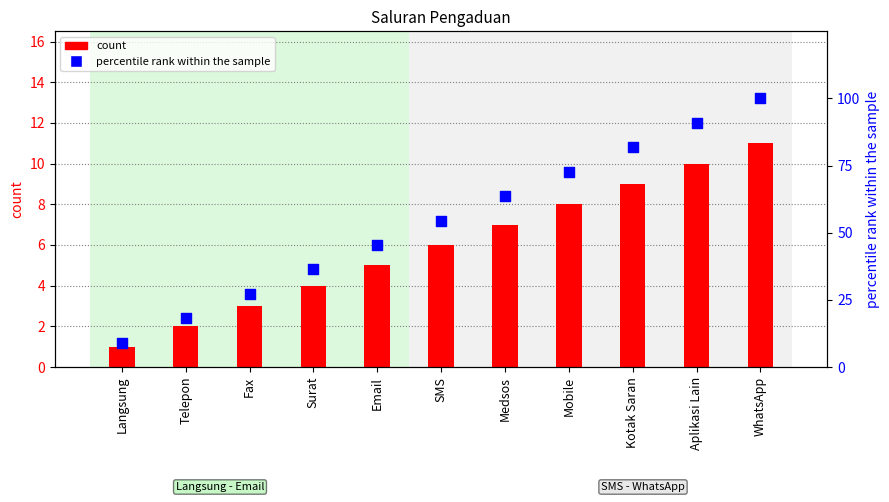

At how many categories does at least one series exceed 31?

8